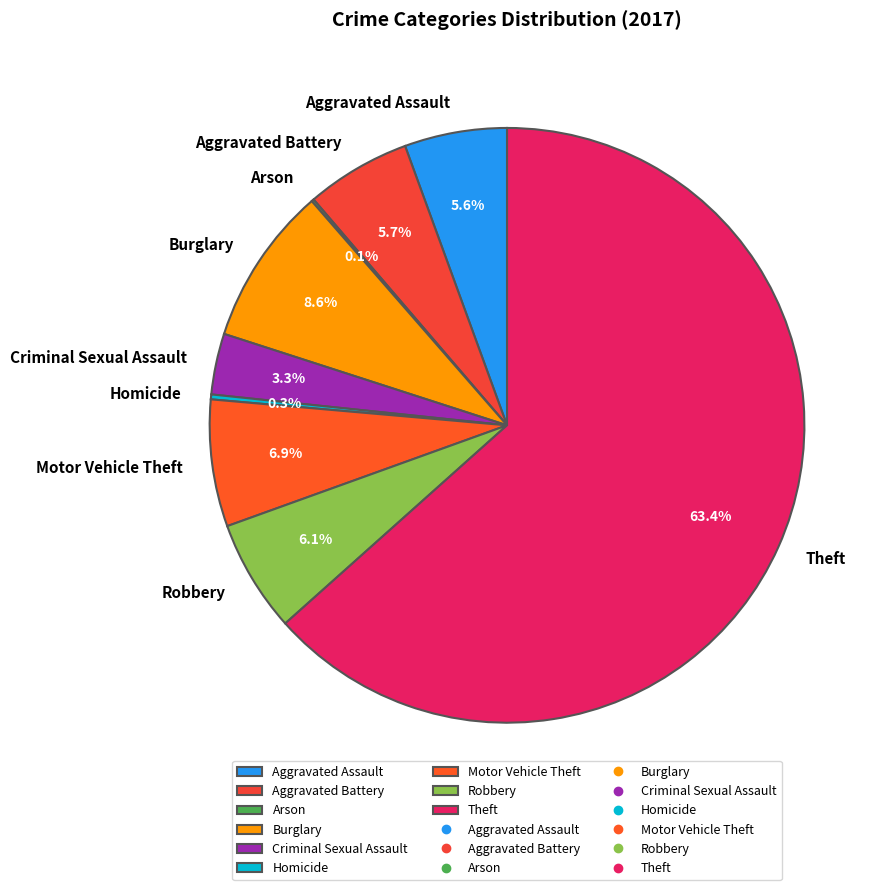

What percentage is the Motor Vehicle Theft slice, to the nearest percent?

7%